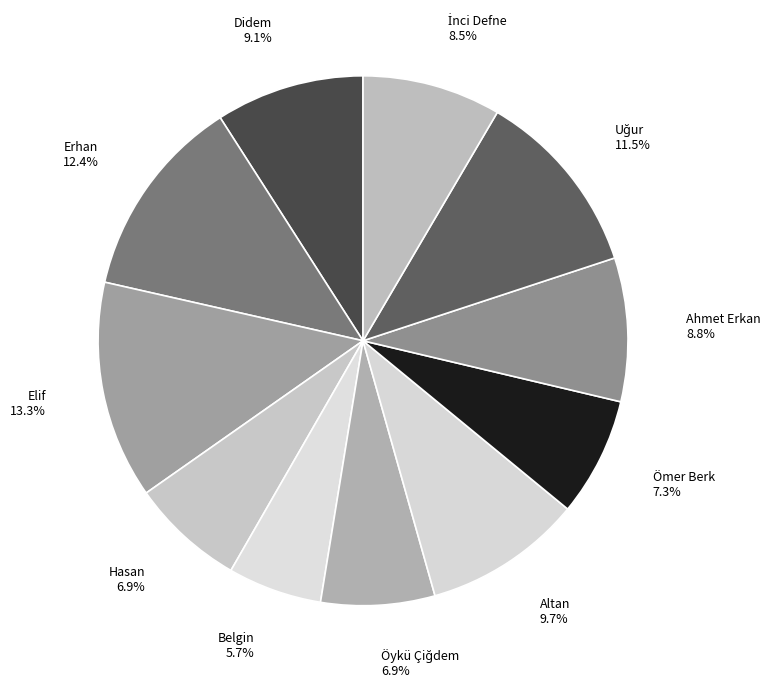

To the nearest percent, what is the difference between the largest and smallest slice percentages?

8%